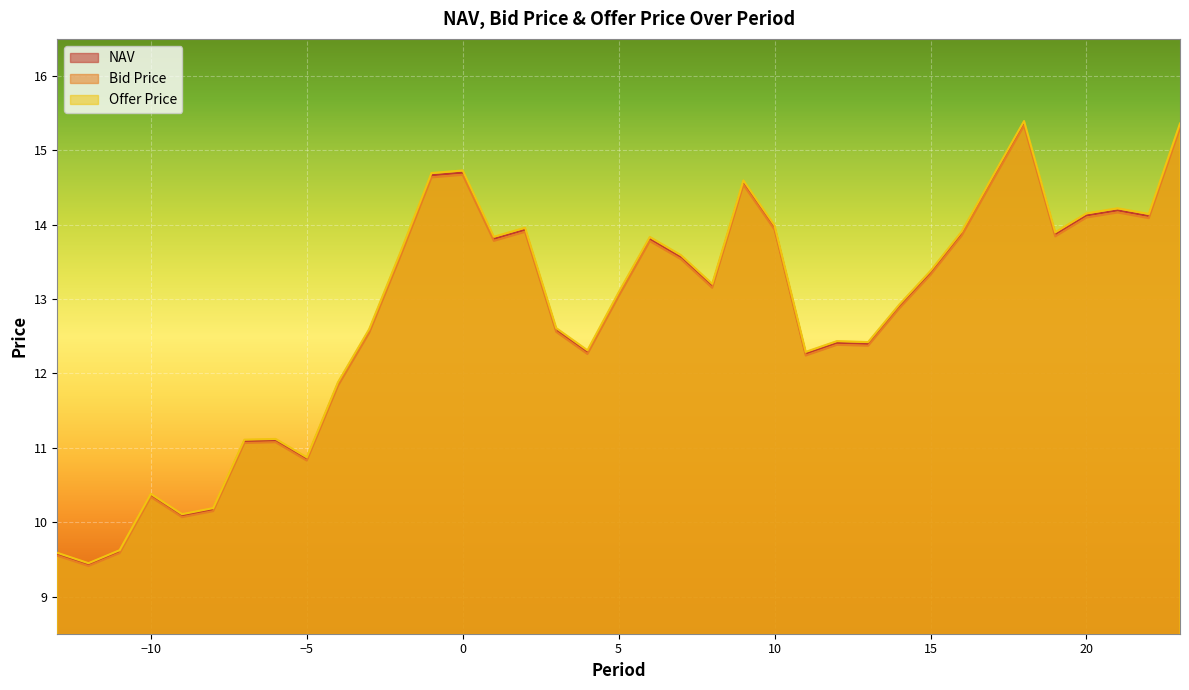

Reading left to right, what are all the values shown in this chart?

NAV: -13=9.6	-12=9.4	-11=9.6	-10=10.4	-9=10.1	-8=10.2	-7=11.1	-6=11.1	-5=10.9	-4=11.9	-3=12.6	-2=13.6	-1=14.7	0=14.7	1=13.8	2=13.9	3=12.6	4=12.3	5=13.1	6=13.8	7=13.6	8=13.2	9=14.6	10=14.0	11=12.3	12=12.4	13=12.4	14=12.9	15=13.4	16=13.9	17=14.6	18=15.4	19=13.9	20=14.1	21=14.2	22=14.1	23=15.3
Bid Price: -13=9.5	-12=9.4	-11=9.6	-10=10.3	-9=10.1	-8=10.1	-7=11.1	-6=11.1	-5=10.8	-4=11.8	-3=12.5	-2=13.6	-1=14.6	0=14.7	1=13.8	2=13.9	3=12.6	4=12.3	5=13.0	6=13.8	7=13.5	8=13.2	9=14.5	10=13.9	11=12.2	12=12.4	13=12.4	14=12.9	15=13.3	16=13.9	17=14.6	18=15.3	19=13.8	20=14.1	21=14.2	22=14.1	23=15.3
Offer Price: -13=9.6	-12=9.4	-11=9.6	-10=10.4	-9=10.1	-8=10.2	-7=11.1	-6=11.1	-5=10.9	-4=11.9	-3=12.6	-2=13.6	-1=14.7	0=14.7	1=13.8	2=14.0	3=12.6	4=12.3	5=13.1	6=13.8	7=13.6	8=13.2	9=14.6	10=14.0	11=12.3	12=12.4	13=12.4	14=12.9	15=13.4	16=13.9	17=14.7	18=15.4	19=13.9	20=14.2	21=14.2	22=14.1	23=15.4